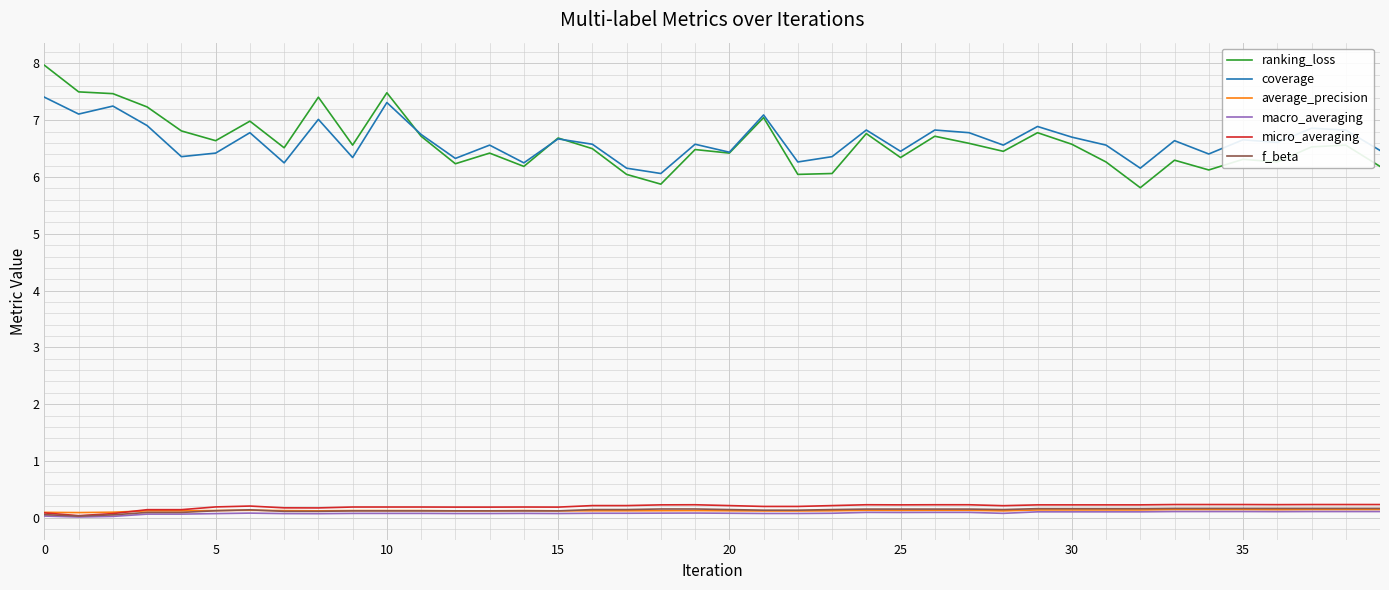

Which series has the largest range (max minus min)?

ranking_loss